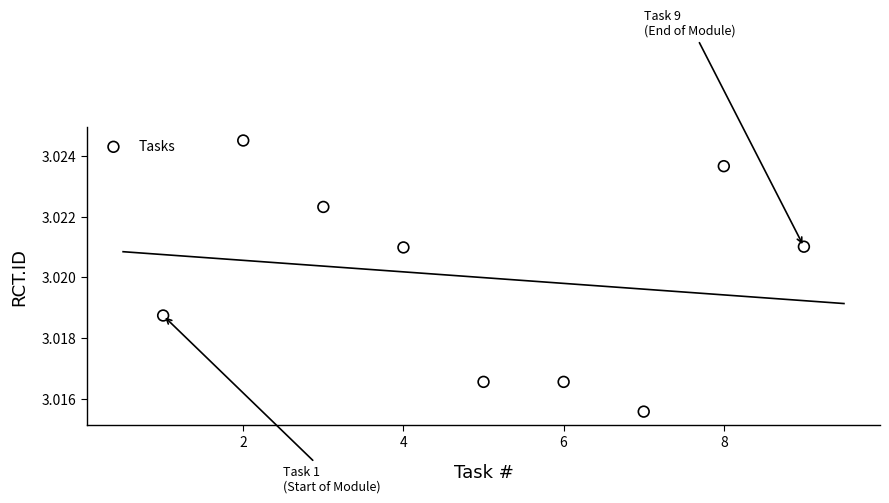

What is the range of X values (max minus min)?

8.0